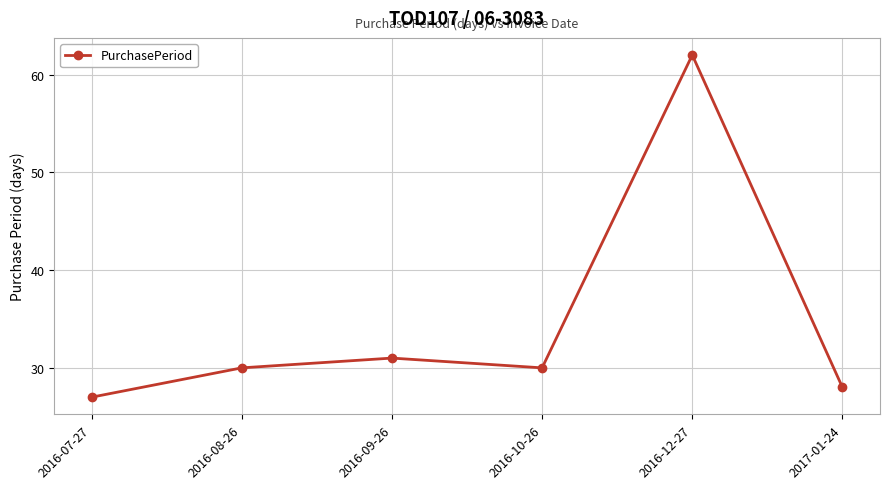

At which category does the data reach its first local valley?

2016-10-26